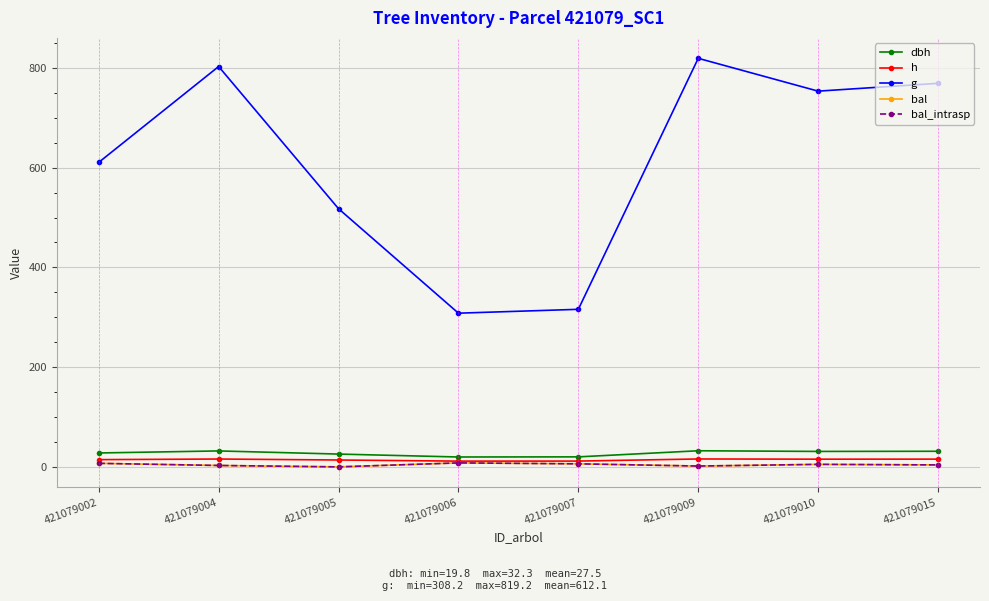

Does the chart have visible grid lines?

Yes